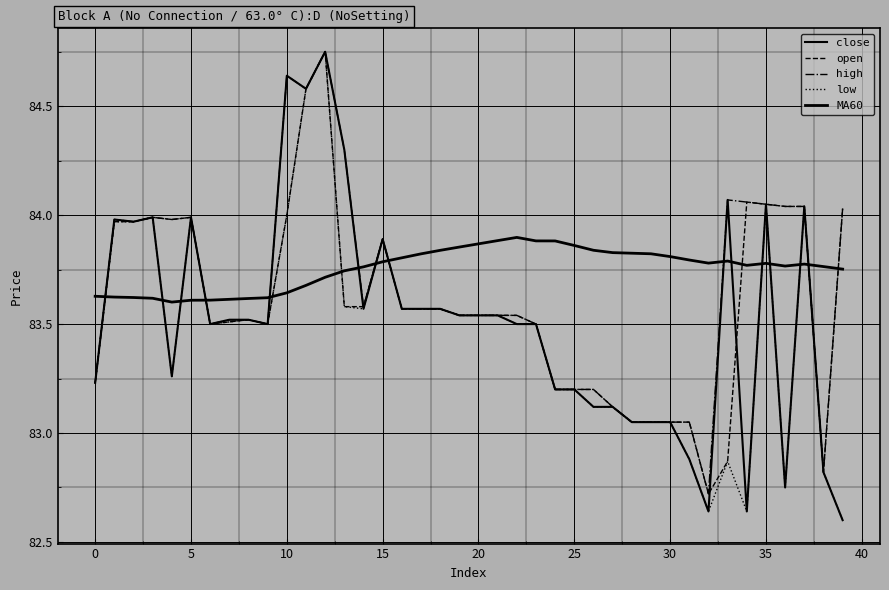

At how many categories does at least one series exceed 84?

10